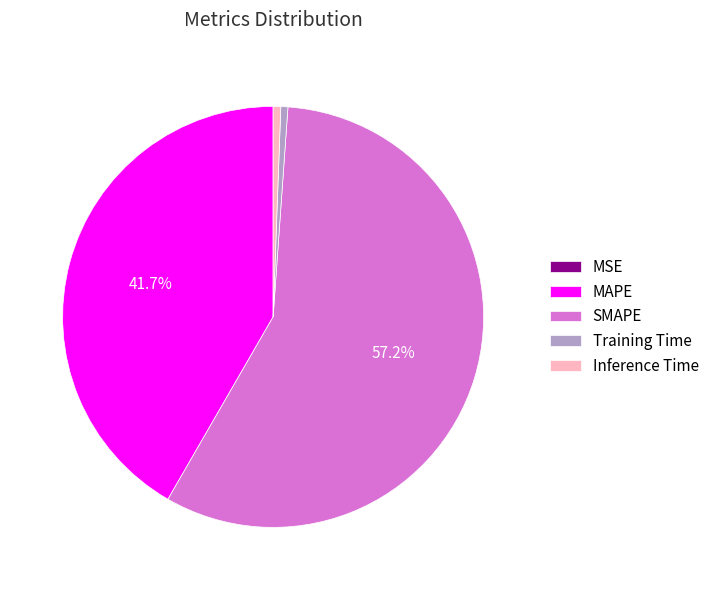

Which has a higher value, MAPE or Inference Time?

MAPE